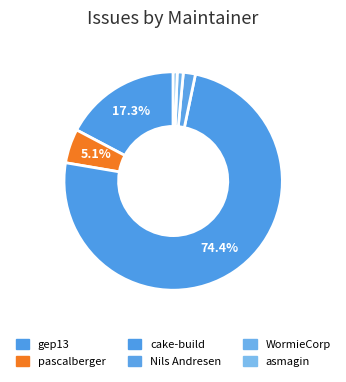

Count the number of slices in the pie.

6